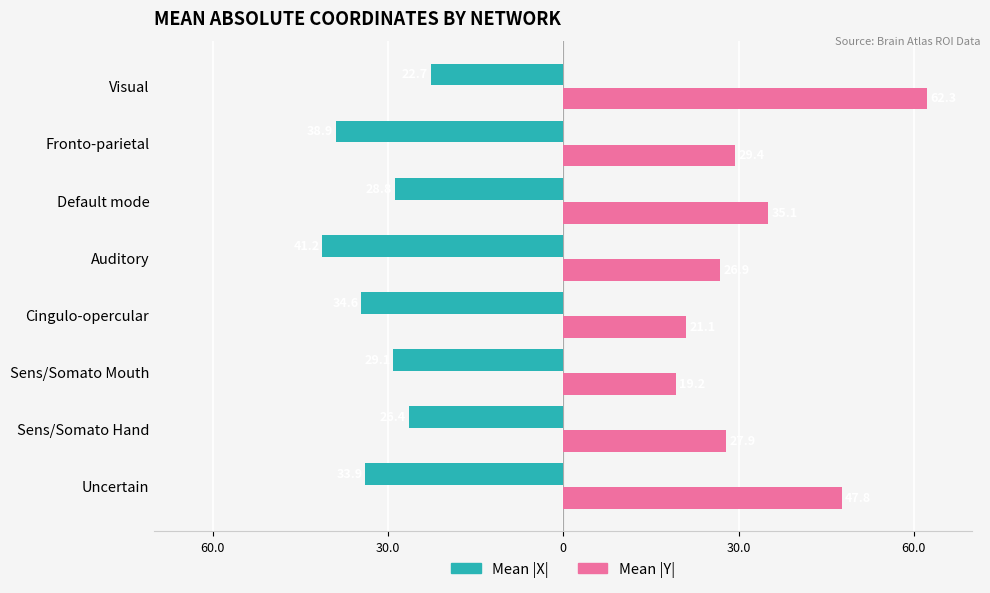

Rank the series by their maximum value, from highest to lowest.

Mean |Y|, Mean |X|